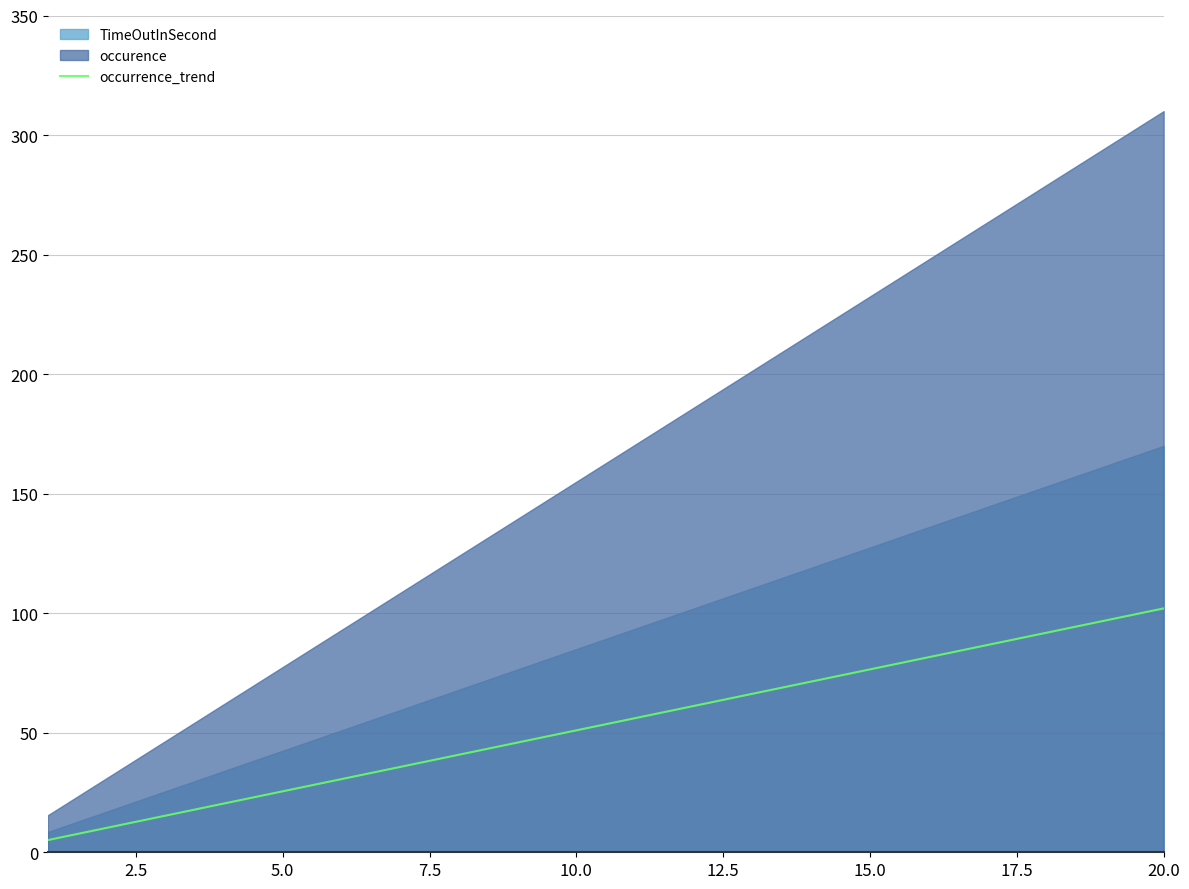

What is the average value?

53.5